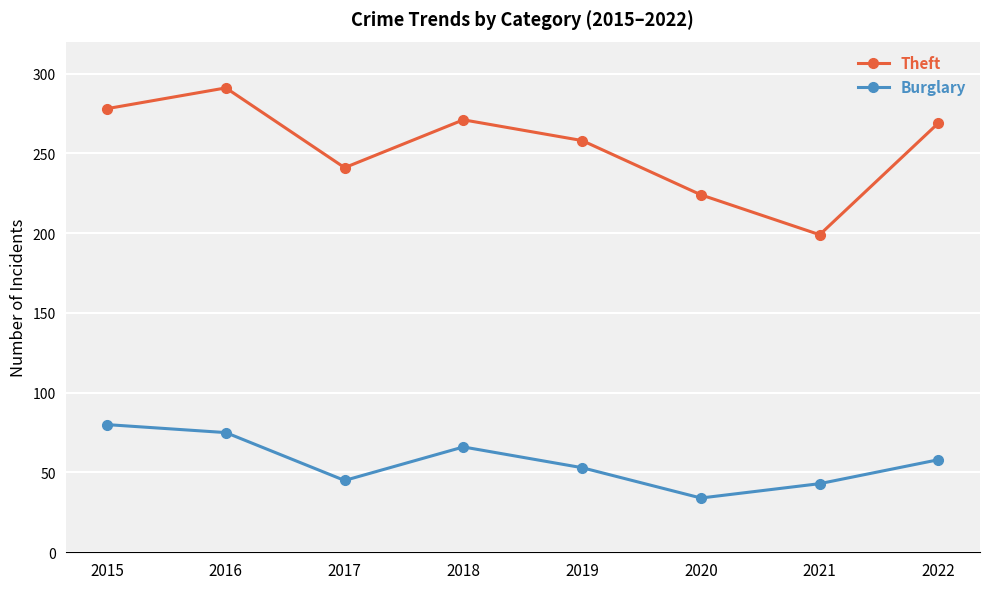

Reading left to right, what are all the values shown in this chart?

Theft: 278	291	241	271	258	224	199	269
Burglary: 80	75	45	66	53	34	43	58